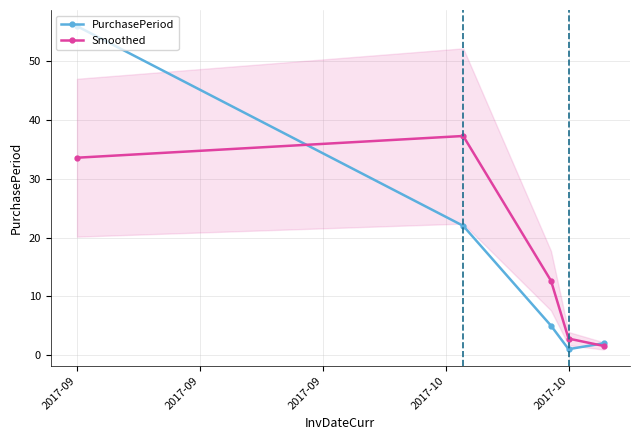

Reading left to right, what are all the values shown in this chart?

PurchasePeriod: 56.0	22.0	5.0	1.0	2.0
Smoothed: 33.6	37.3	12.7	2.8	1.6